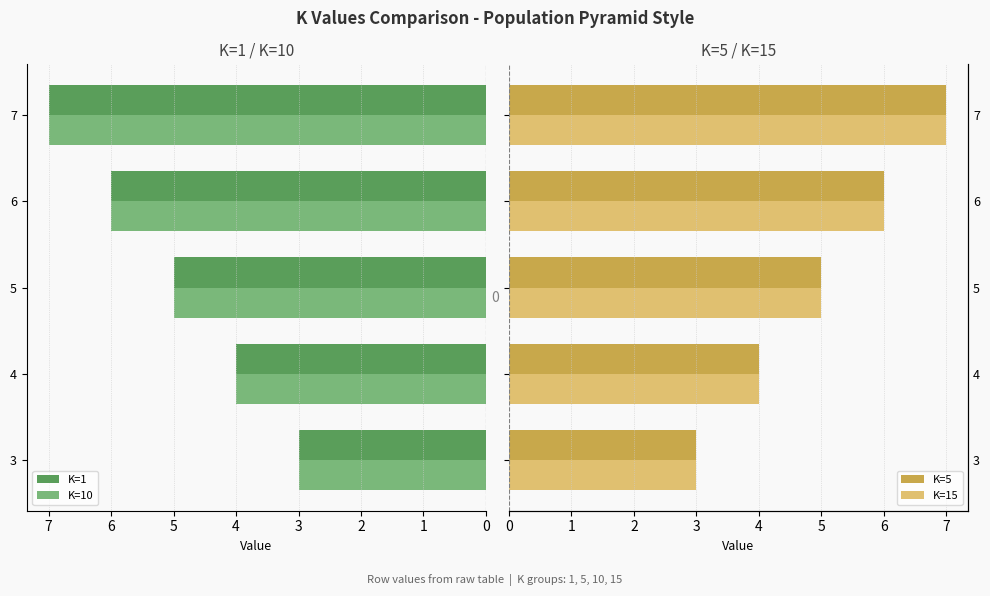

Which series has the largest total across all categories?

K=1